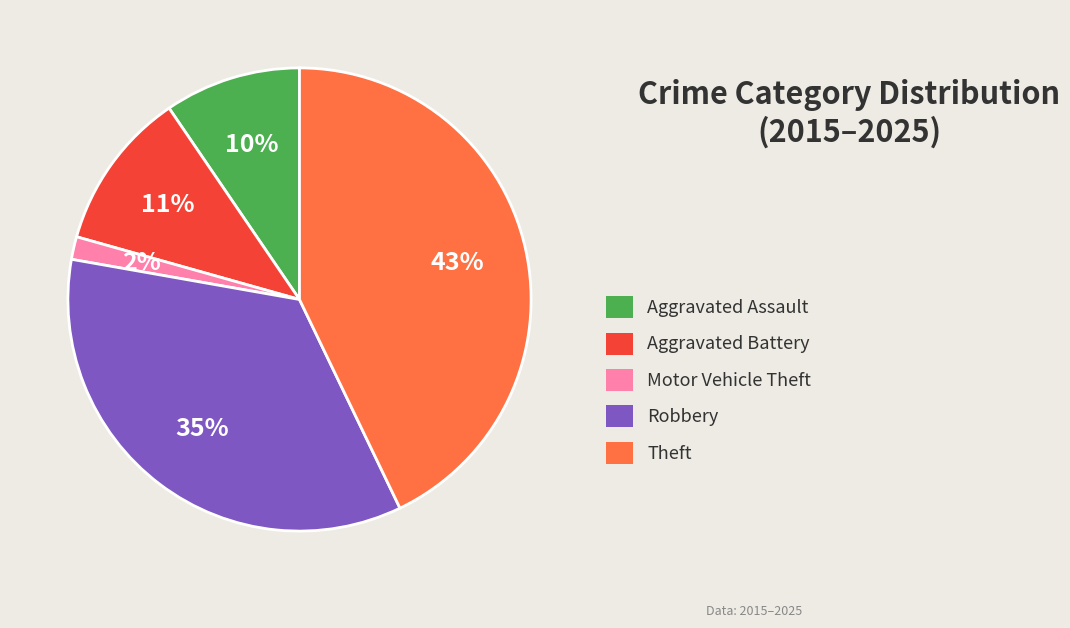

To the nearest percent, what portion does Robbery represent?

35%